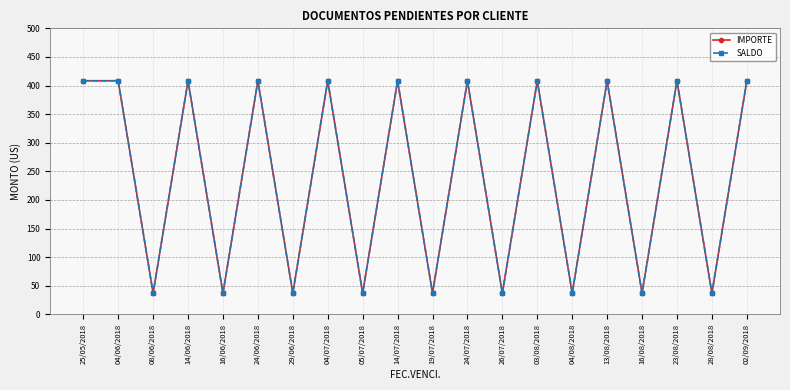

Does the chart have visible grid lines?

Yes